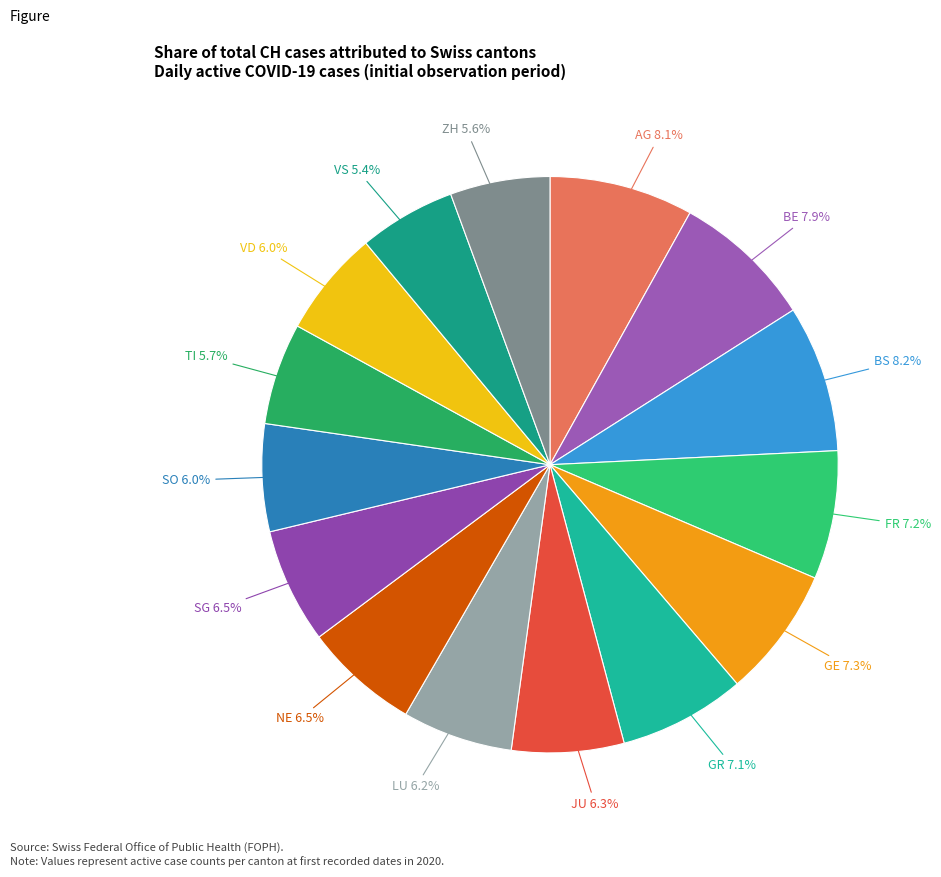

How many segments does this pie chart have?

15